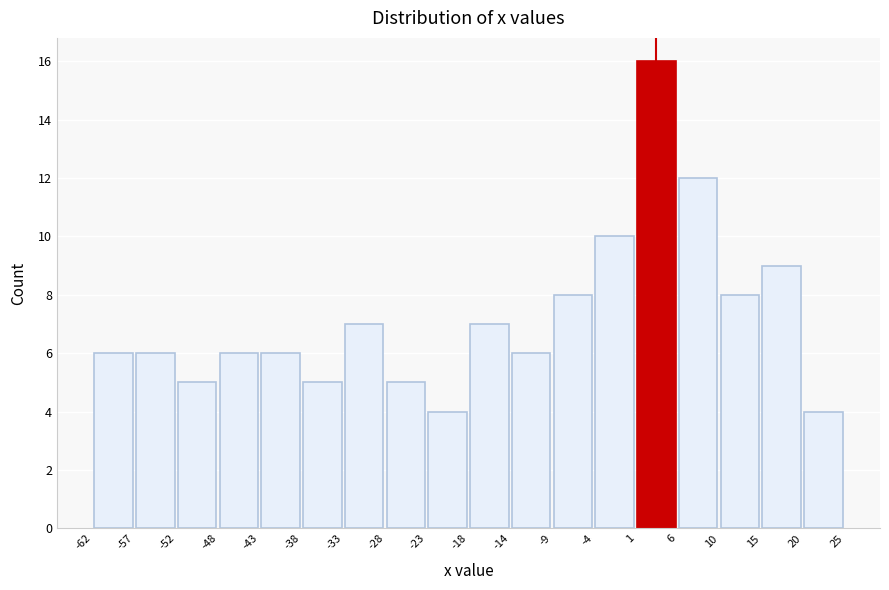

Reading left to right, transcribe this chart: for each bar, give the range it covers on the x-axis and its height. The values are not printed on the chart, so give them approximately, as read against the axis.

-62 to -57: 6
-57 to -52: 6
-52 to -48: 5
-48 to -43: 6
-43 to -38: 6
-38 to -33: 5
-33 to -28: 7
-28 to -23: 5
-23 to -18: 4
-18 to -14: 7
-14 to -9: 6
-9 to -4: 8
-4 to 1: 10
1 to 6: 16
6 to 10: 12
10 to 15: 8
15 to 20: 9
20 to 25: 4